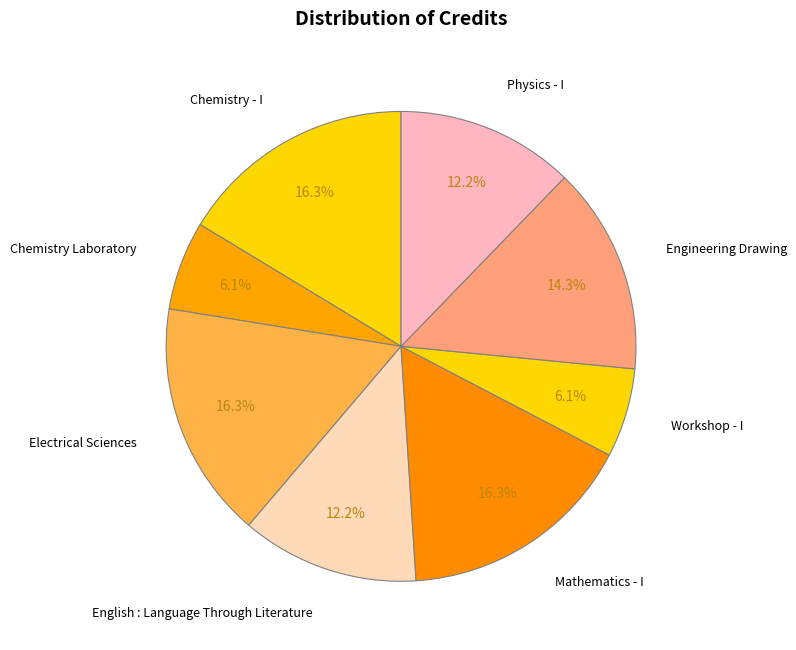

Is there any slice that represents more than half of the pie?

No